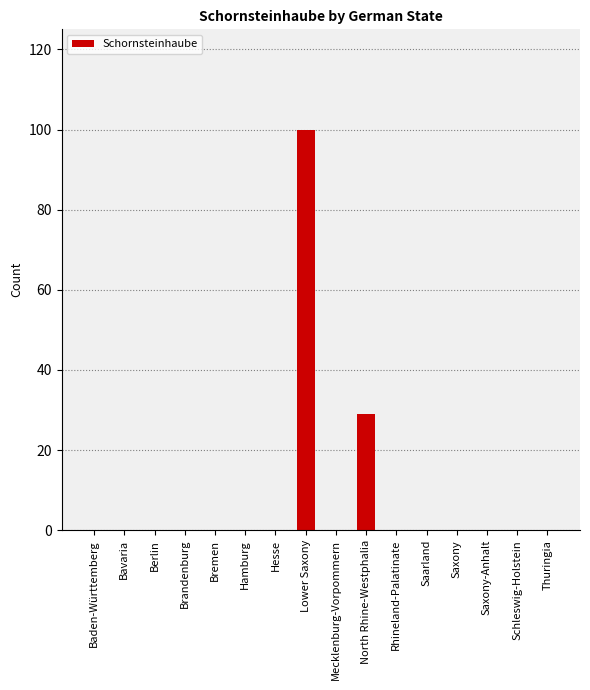

What is the greatest value displayed?

100